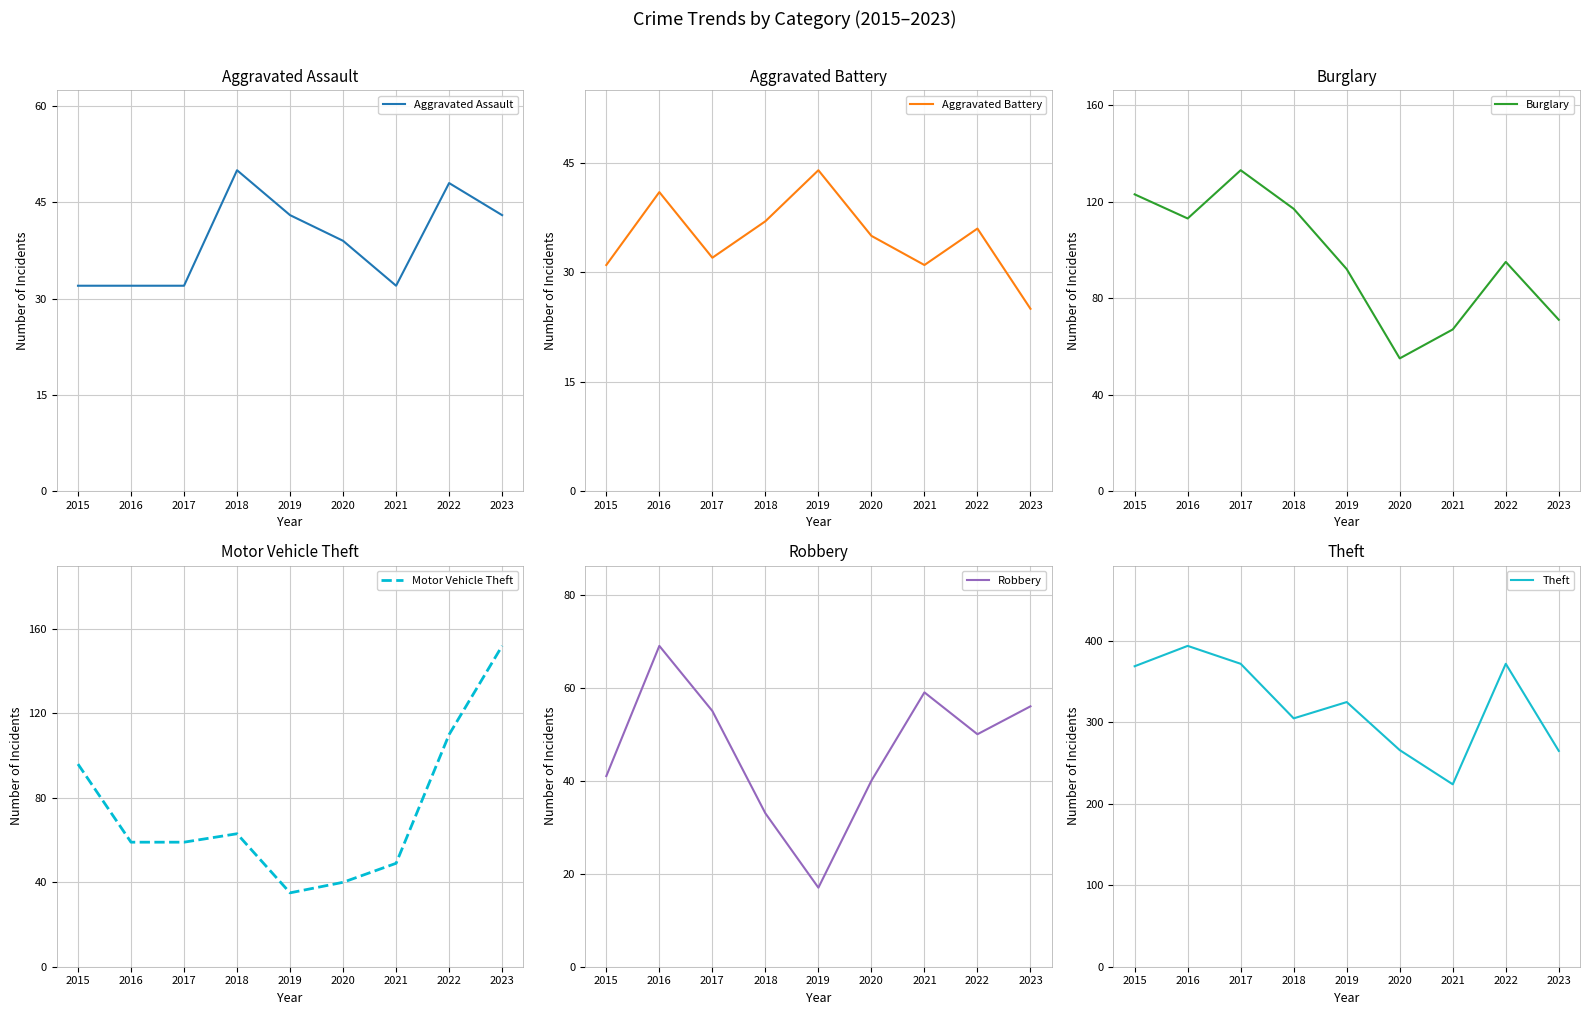

Reading left to right, extract all data points from this chart.

Aggravated Assault: 2015=32	2016=32	2017=32	2018=50	2019=43	2020=39	2021=32	2022=48	2023=43
Aggravated Battery: 2015=31	2016=41	2017=32	2018=37	2019=44	2020=35	2021=31	2022=36	2023=25
Burglary: 2015=123	2016=113	2017=133	2018=117	2019=92	2020=55	2021=67	2022=95	2023=71
Motor Vehicle Theft: 2015=96	2016=59	2017=59	2018=63	2019=35	2020=40	2021=49	2022=110	2023=152
Robbery: 2015=41	2016=69	2017=55	2018=33	2019=17	2020=40	2021=59	2022=50	2023=56
Theft: 2015=369	2016=394	2017=372	2018=305	2019=325	2020=266	2021=224	2022=372	2023=265